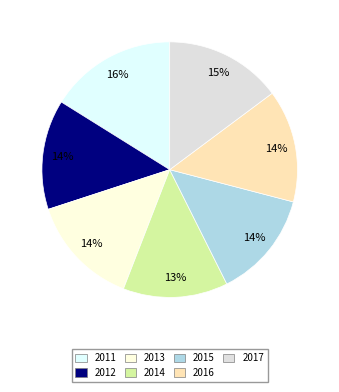

Is it true that 2015 is 25% of the pie?

False